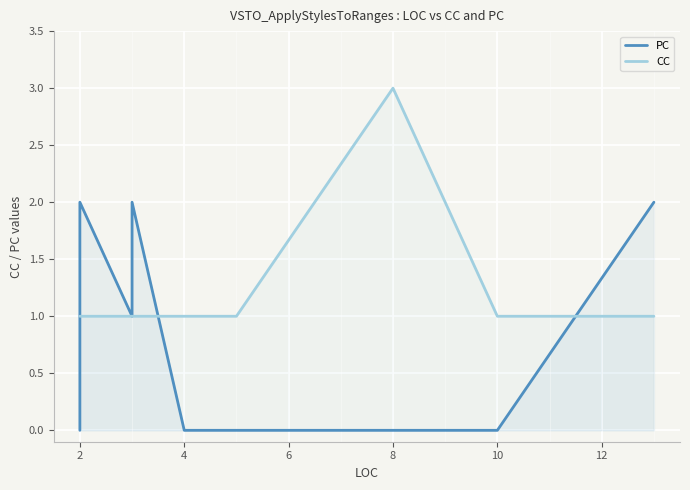

True or false: PC has a value of -1 at 8.

False